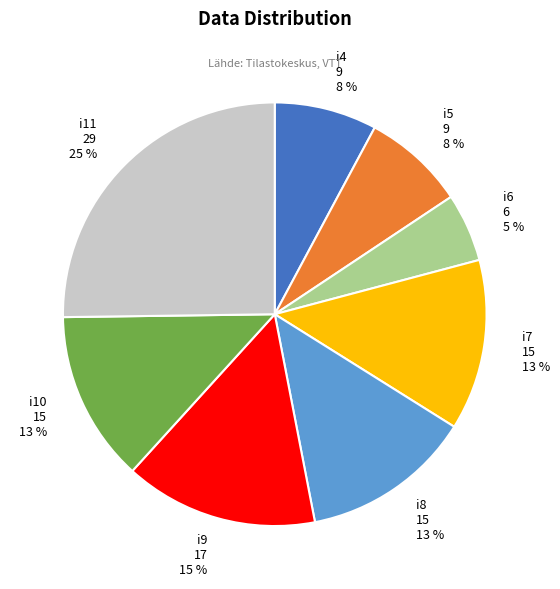

What percentage is the i4 slice, to the nearest percent?

8%